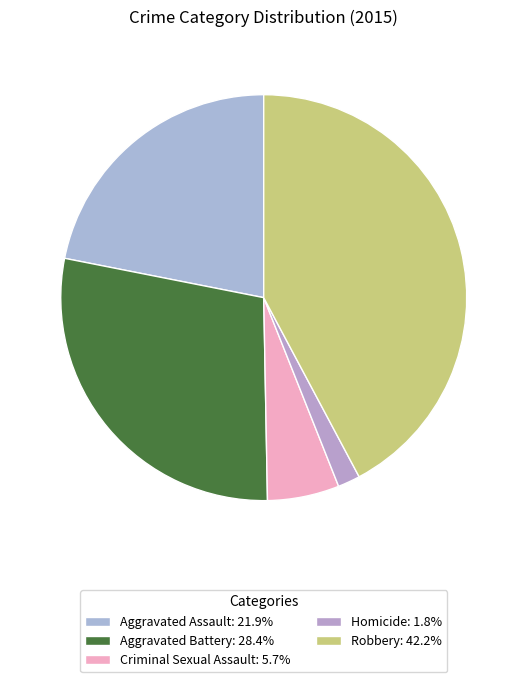

What is the smallest slice in the pie chart?

Homicide